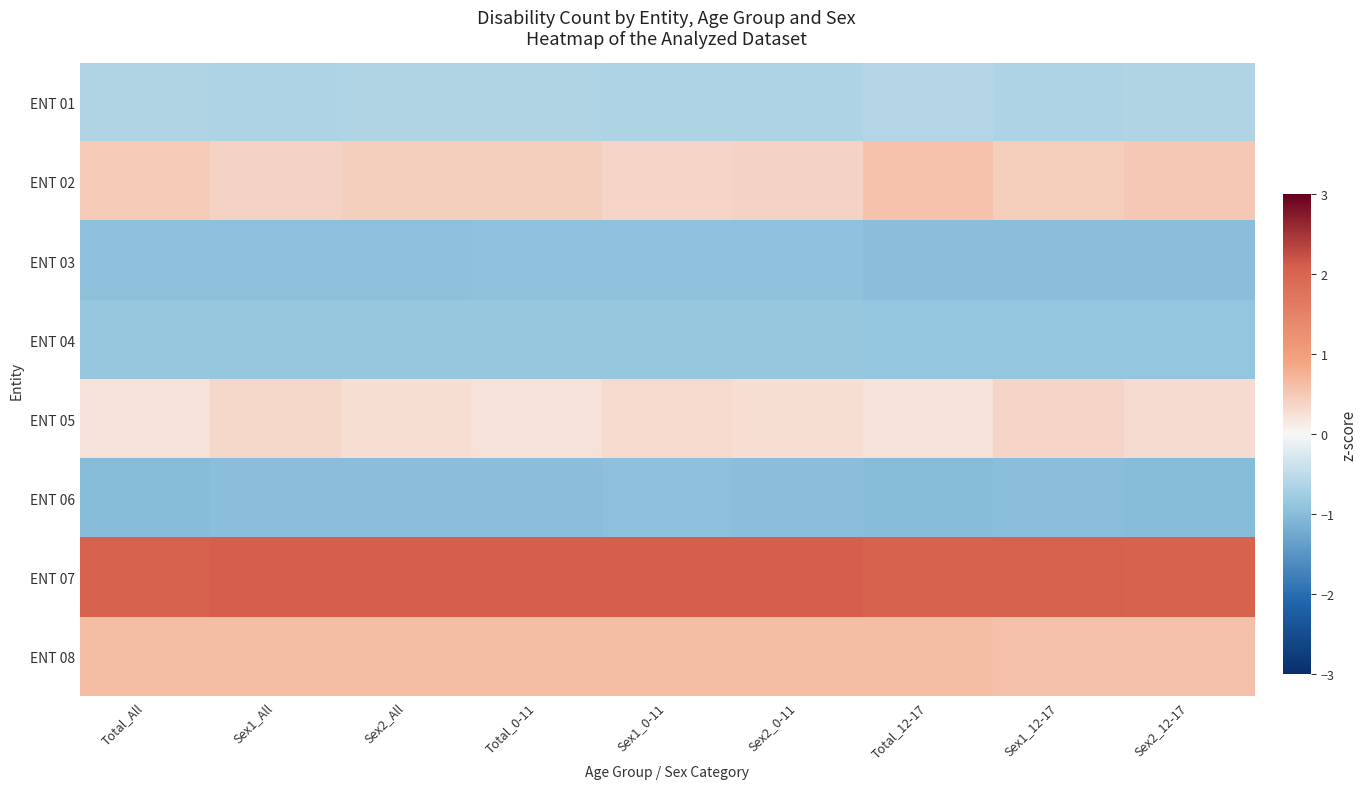

Which category has the highest value across all series?

Sex1_0-11